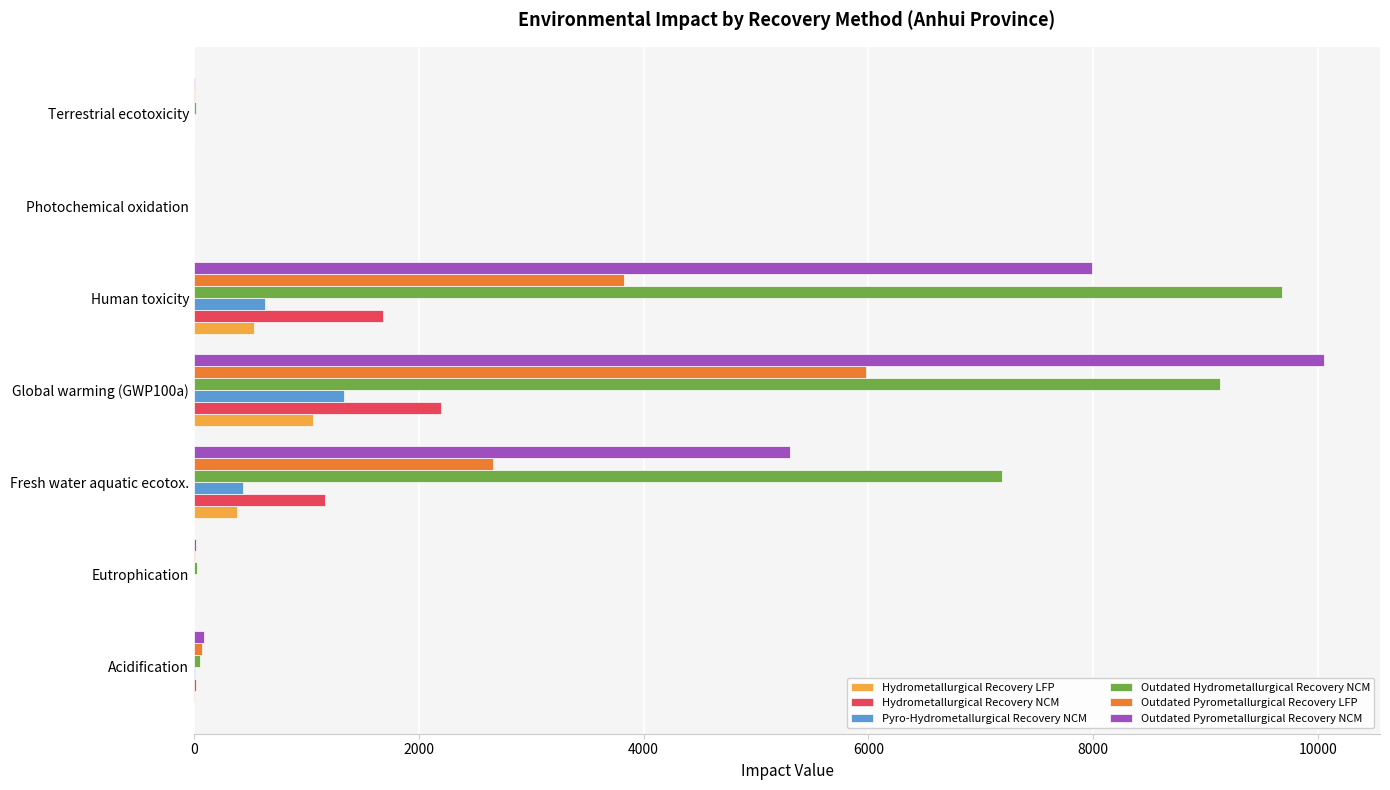

Which category has the highest value across all series?

Global warming (GWP100a)